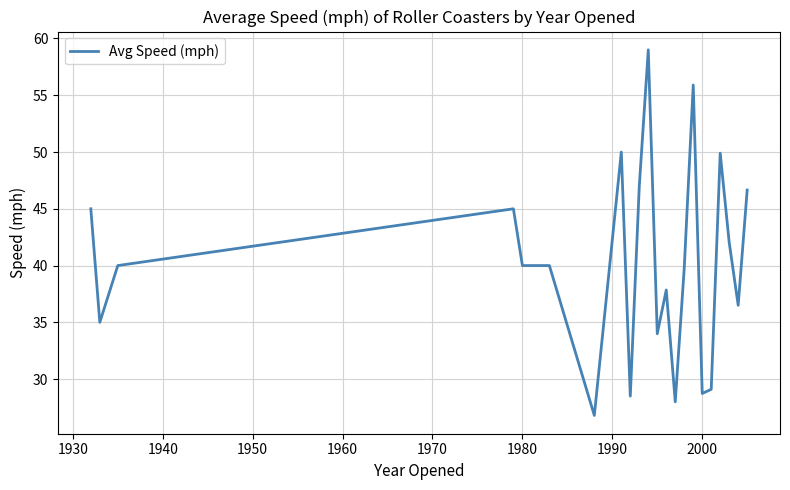

What is the smallest value displayed?

26.8